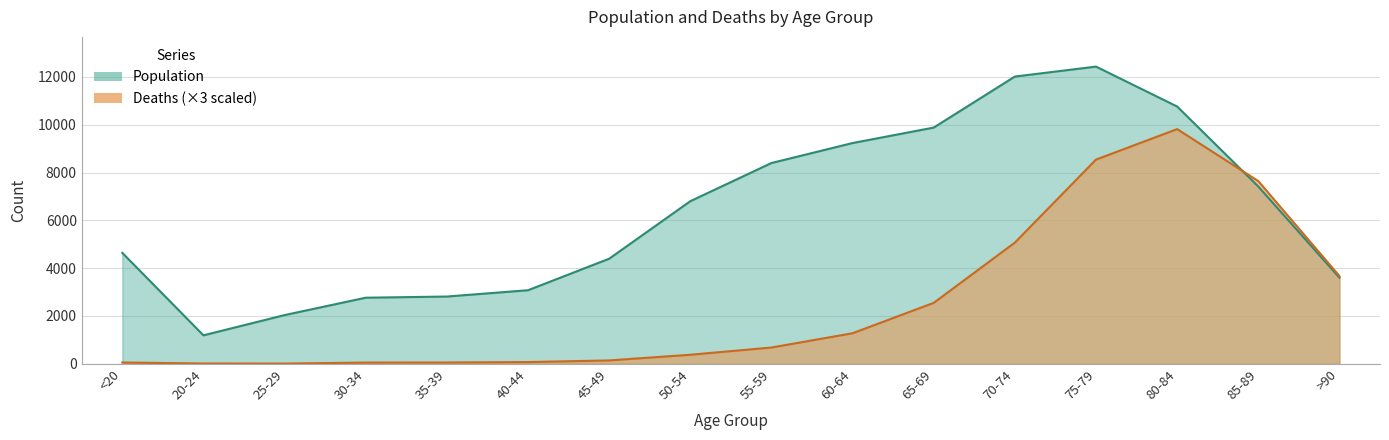

List the series in order of their overall mean, lowest first.

Deaths, Population